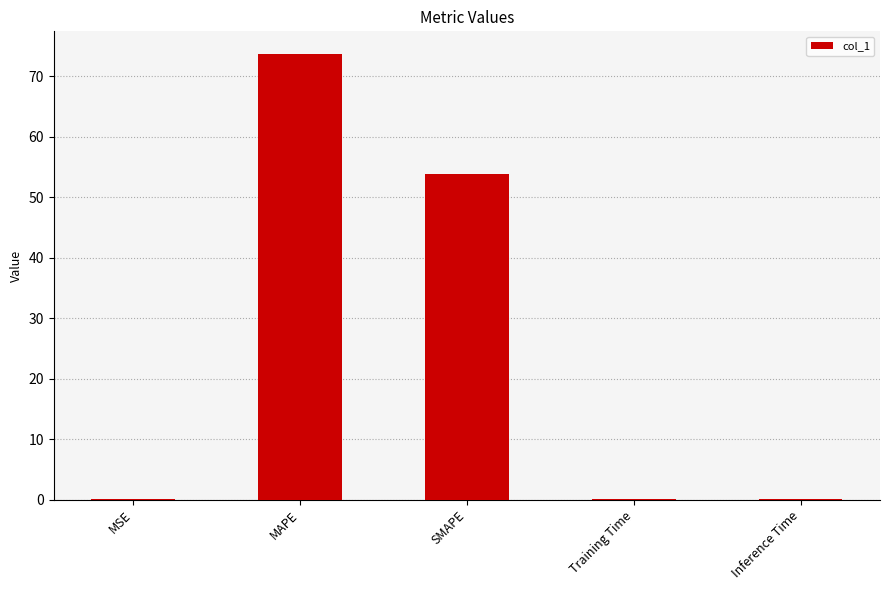

What is the greatest value displayed?

73.8